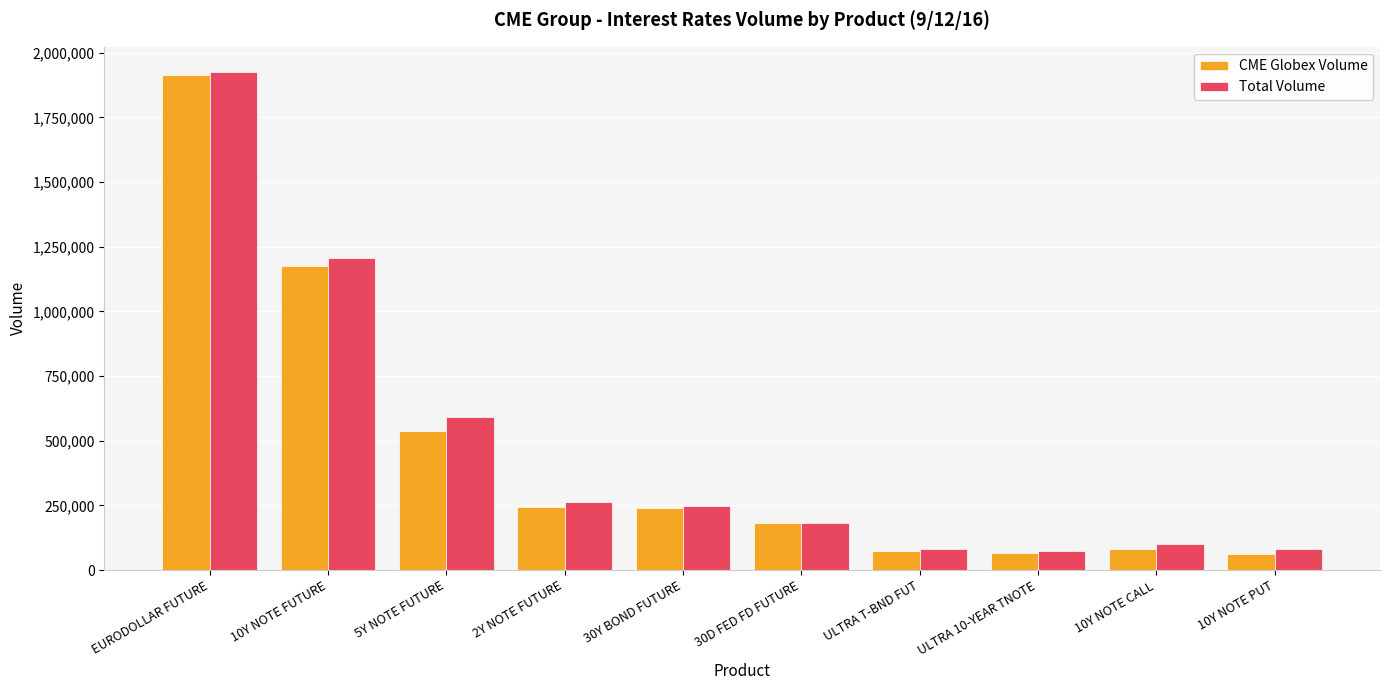

At how many categories does at least one series exceed 779048?

2